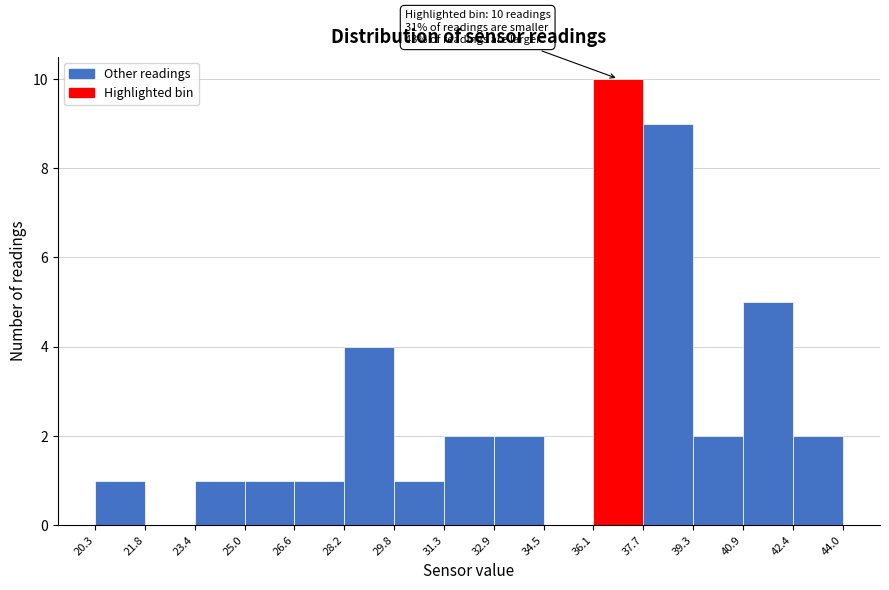

Which range on the x-axis has the tallest bar?

36.1 to 37.7